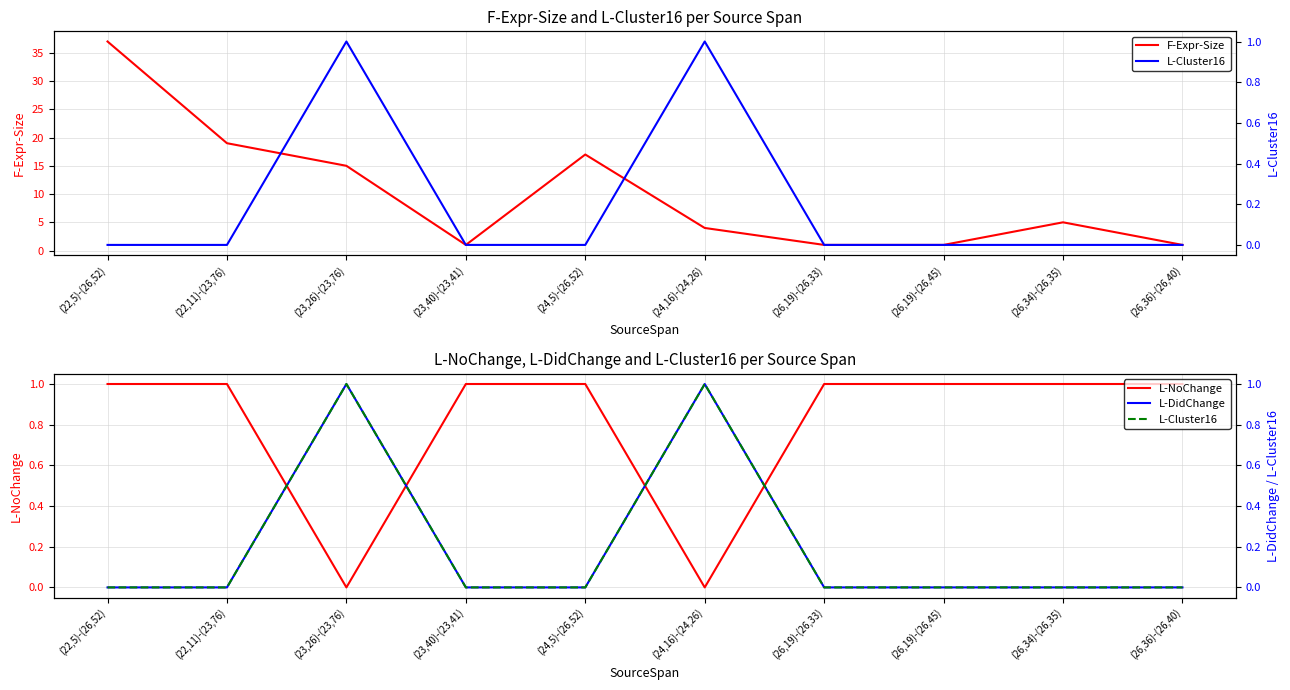

What is the sum of all L-DidChange values?

2